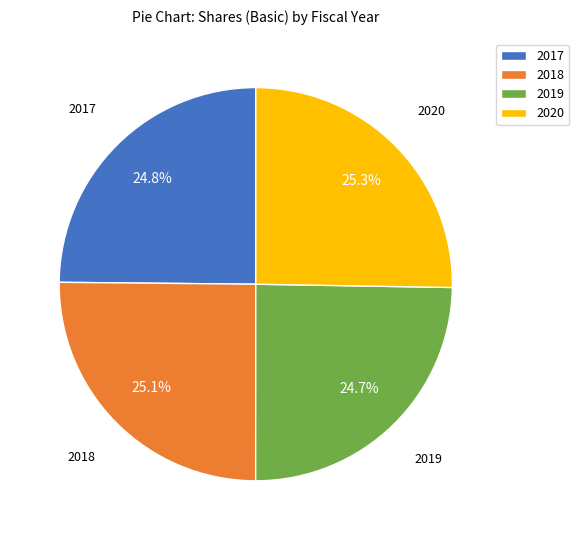

How many slices are in this pie chart?

4